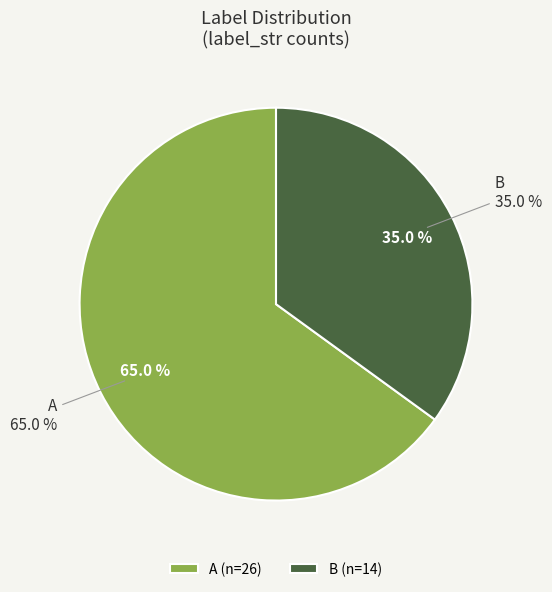

Which slice represents more than half of the pie?

A